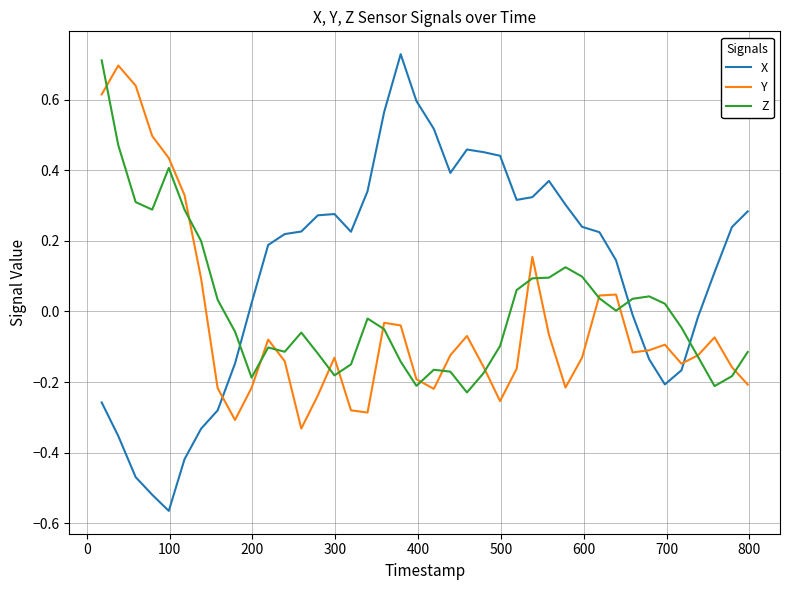

Which series has the largest total across all categories?

X